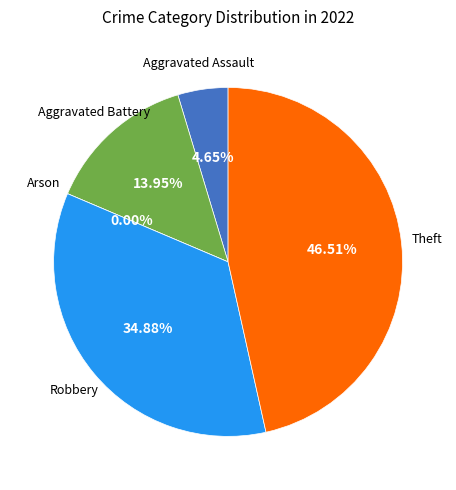

Which has a higher value, Aggravated Assault or Theft?

Theft